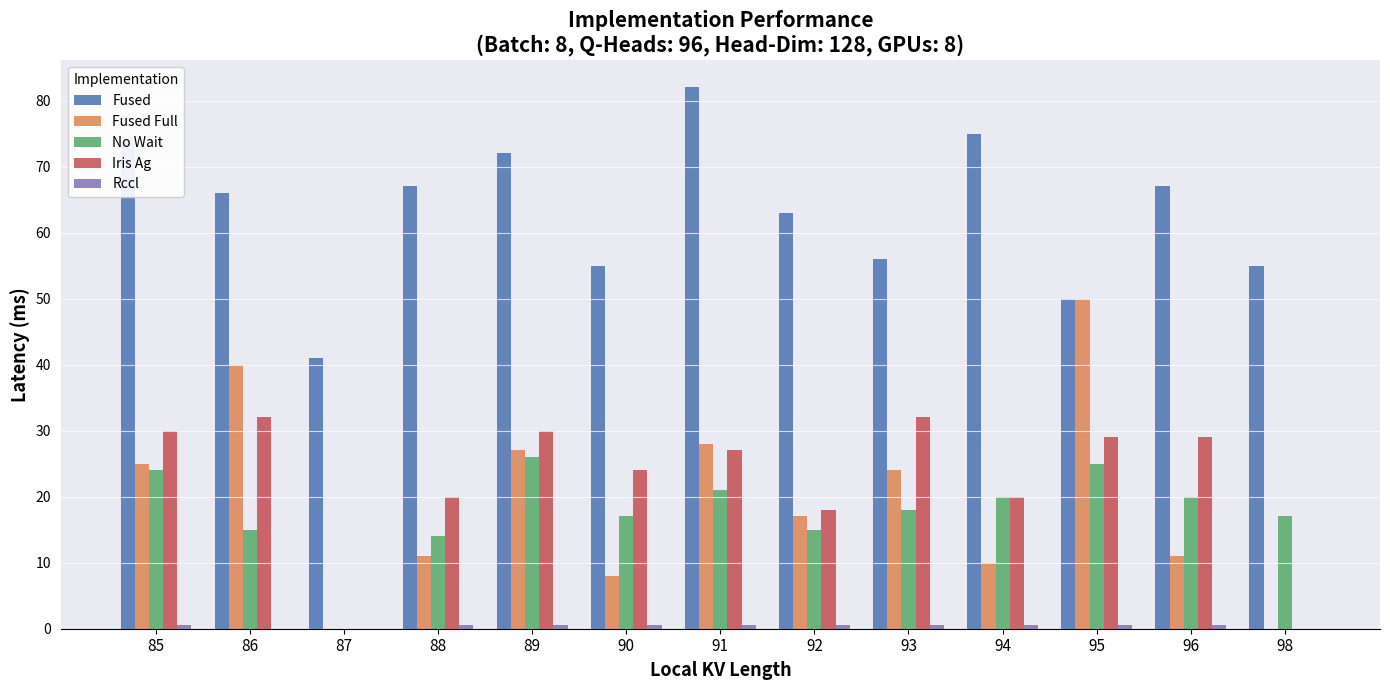

What is the spread (max minus min) of values at 98?

55.0